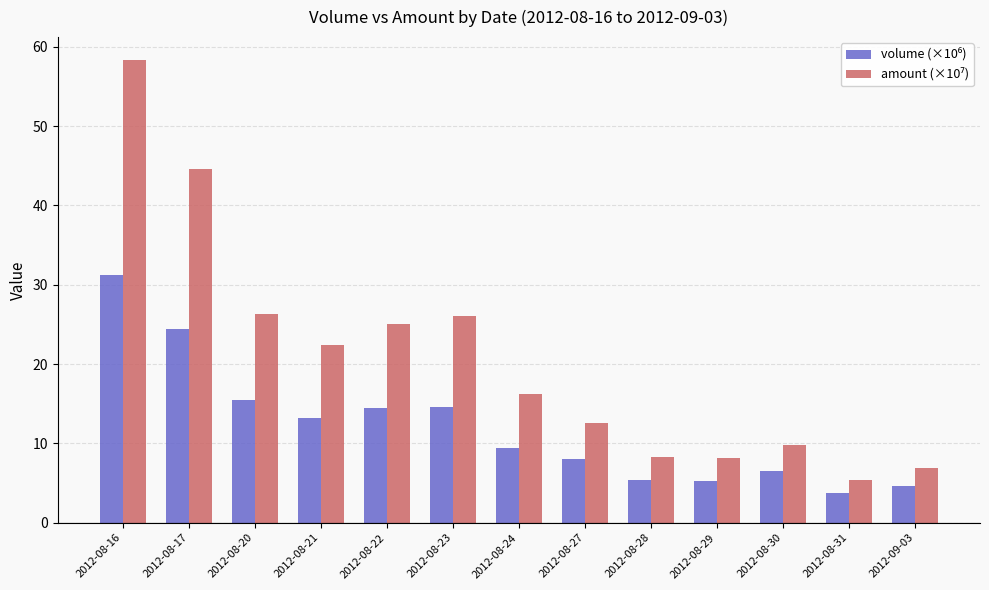

What is the greatest value displayed?

58.3